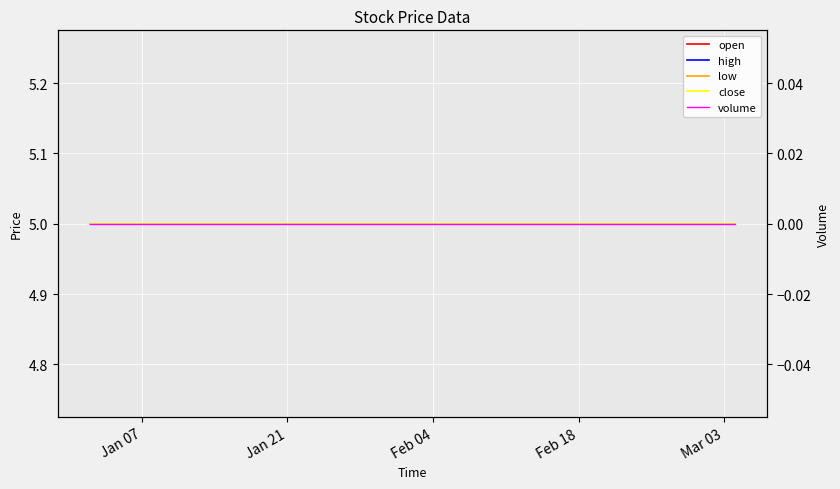

True or false: open and low cross at least once.

False